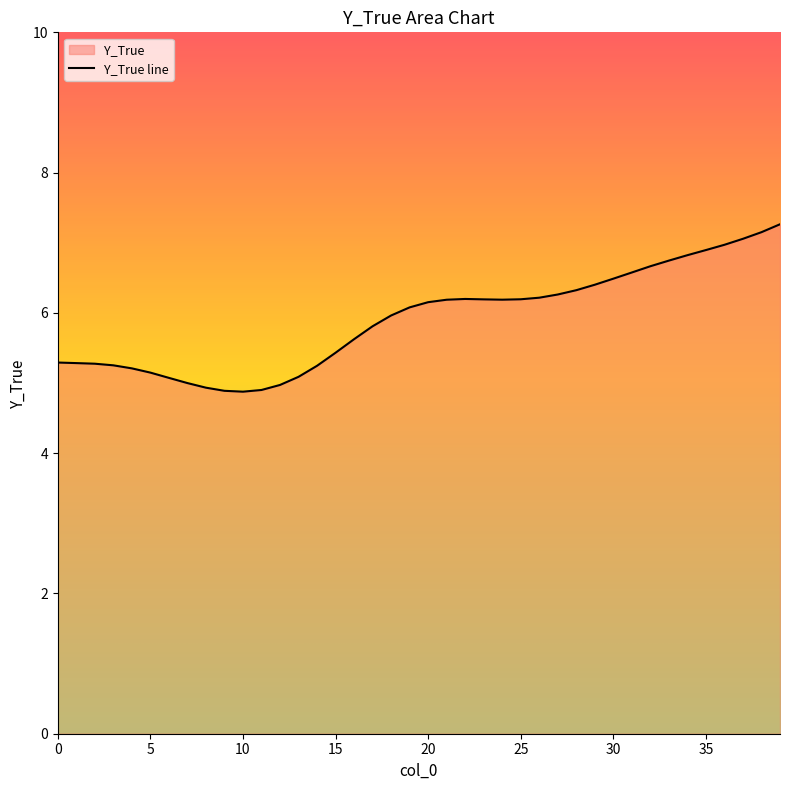

Which has a higher value, 16 or 30?

30